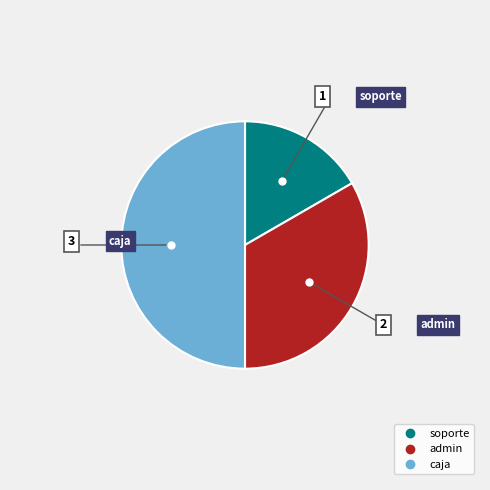

How many slices are in this pie chart?

3